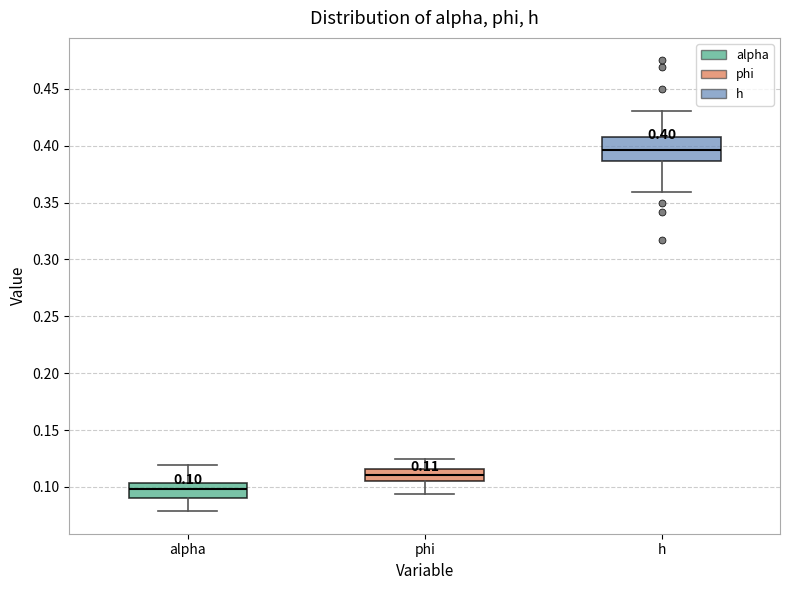

Which box has the highest median line?

h